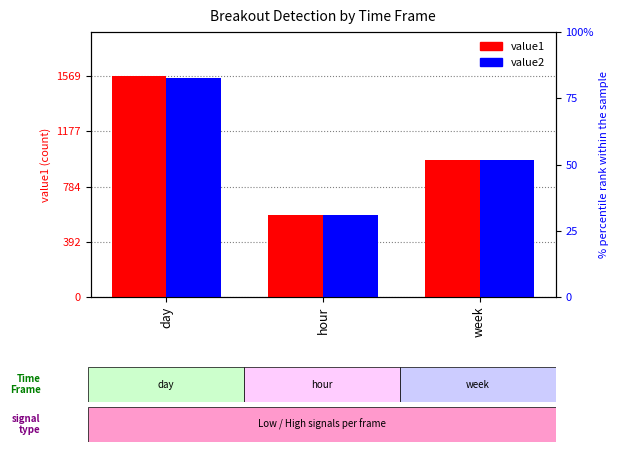

At which label does value1 first exceed 974?

day